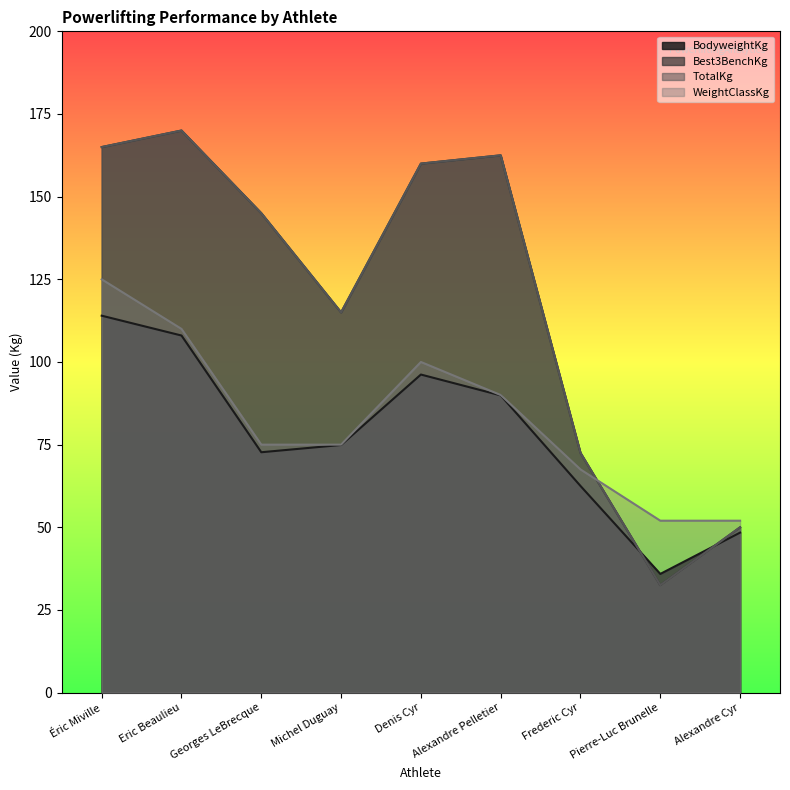

How many values in the BodyweightKg series exceed 74?

5